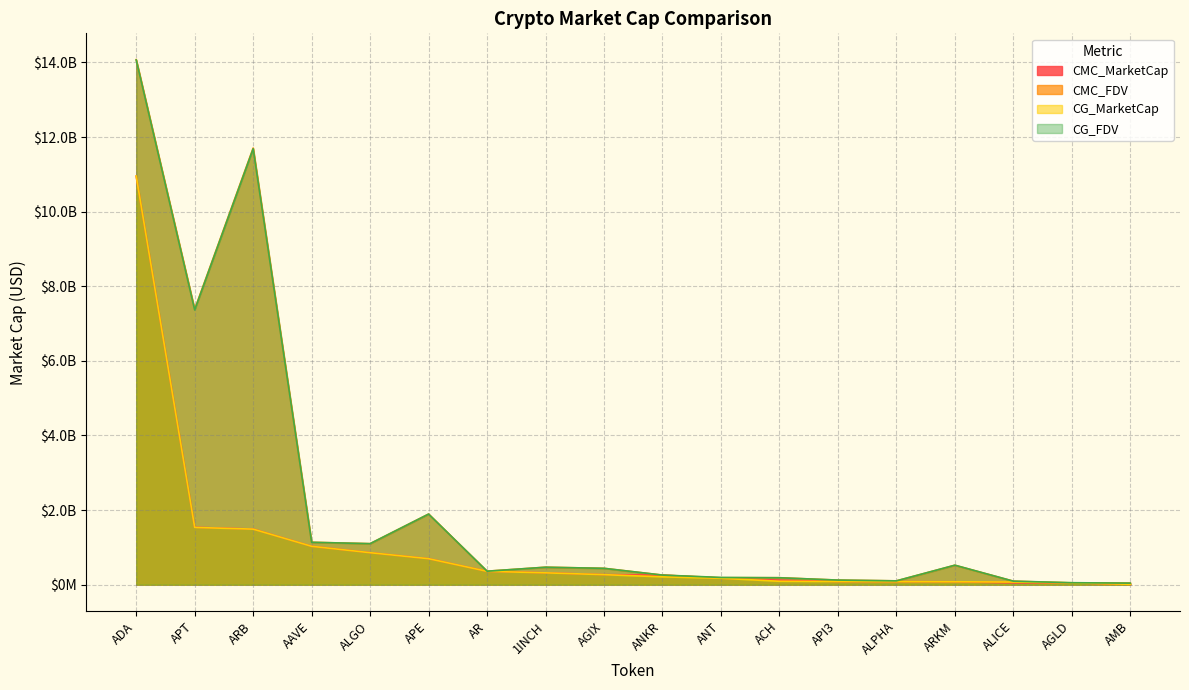

Which series changed the most between ALICE and ARKM?

CG_FDV